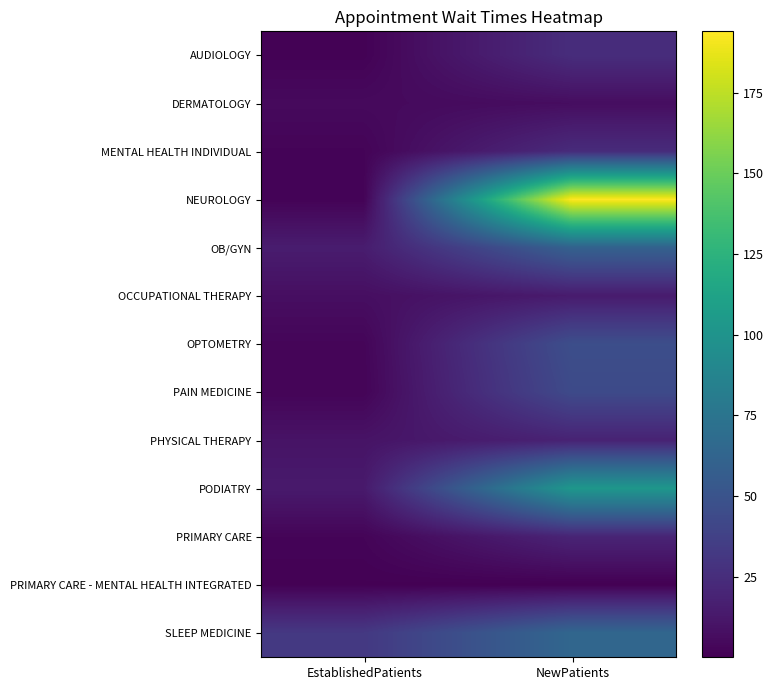

Reading right to left, what are all the values shown in this chart?

AUDIOLOGY: NewPatients=25.0	EstablishedPatients=1.2
DERMATOLOGY: NewPatients=6.8	EstablishedPatients=5.0
MENTAL HEALTH INDIVIDUAL: NewPatients=24.1	EstablishedPatients=2.2
NEUROLOGY: NewPatients=194.0	EstablishedPatients=1.7
OB/GYN: NewPatients=60.3	EstablishedPatients=15.3
OCCUPATIONAL THERAPY: NewPatients=14.5	EstablishedPatients=7.5
OPTOMETRY: NewPatients=46.4	EstablishedPatients=2.8
PAIN MEDICINE: NewPatients=43.7	EstablishedPatients=2.4
PHYSICAL THERAPY: NewPatients=18.8	EstablishedPatients=10.1
PODIATRY: NewPatients=102.9	EstablishedPatients=13.7
PRIMARY CARE: NewPatients=19.9	EstablishedPatients=2.4
PRIMARY CARE - MENTAL HEALTH INTEGRATED: NewPatients=0.1	EstablishedPatients=0.7
SLEEP MEDICINE: NewPatients=64.1	EstablishedPatients=32.0